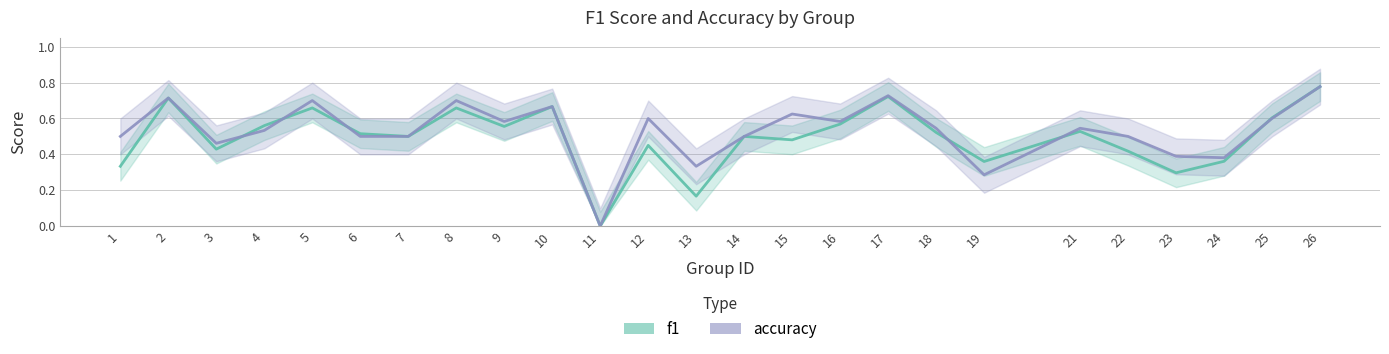

Reading left to right, extract all data points from this chart.

f1: 1=0.3	2=0.7	3=0.4	4=0.6	5=0.7	6=0.5	7=0.5	8=0.7	9=0.6	10=0.7	11=0.0	12=0.5	13=0.2	14=0.5	15=0.5	16=0.6	17=0.7	18=0.5	19=0.4	21=0.5	22=0.4	23=0.3	24=0.4	25=0.6	26=0.8
accuracy: 1=0.5	2=0.7	3=0.5	4=0.5	5=0.7	6=0.5	7=0.5	8=0.7	9=0.6	10=0.7	11=0.0	12=0.6	13=0.3	14=0.5	15=0.6	16=0.6	17=0.7	18=0.5	19=0.3	21=0.5	22=0.5	23=0.4	24=0.4	25=0.6	26=0.8